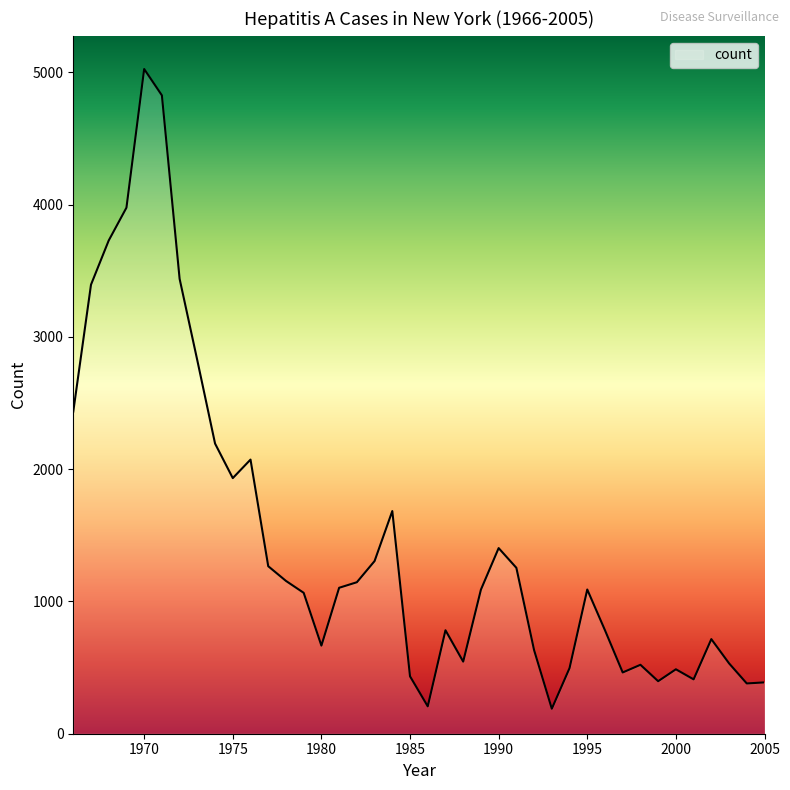

What is the greatest value displayed?

5024